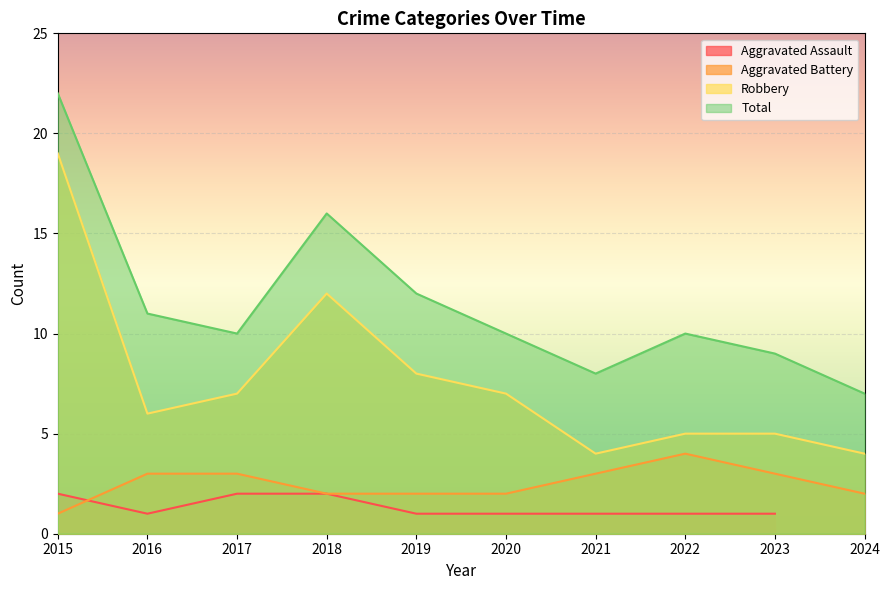

The Total series shows 8 at 2018. True or false?

False